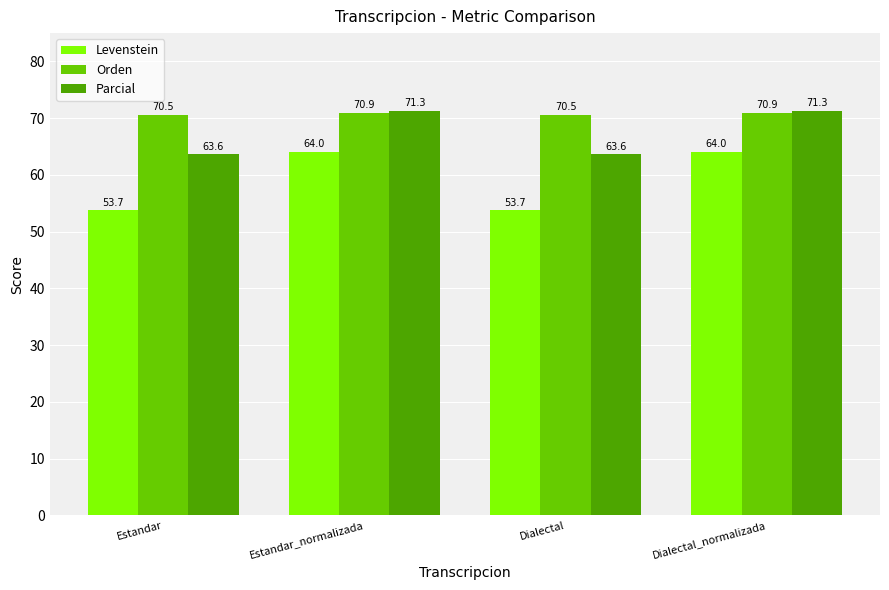

What is the average value of the Parcial series?

67.5